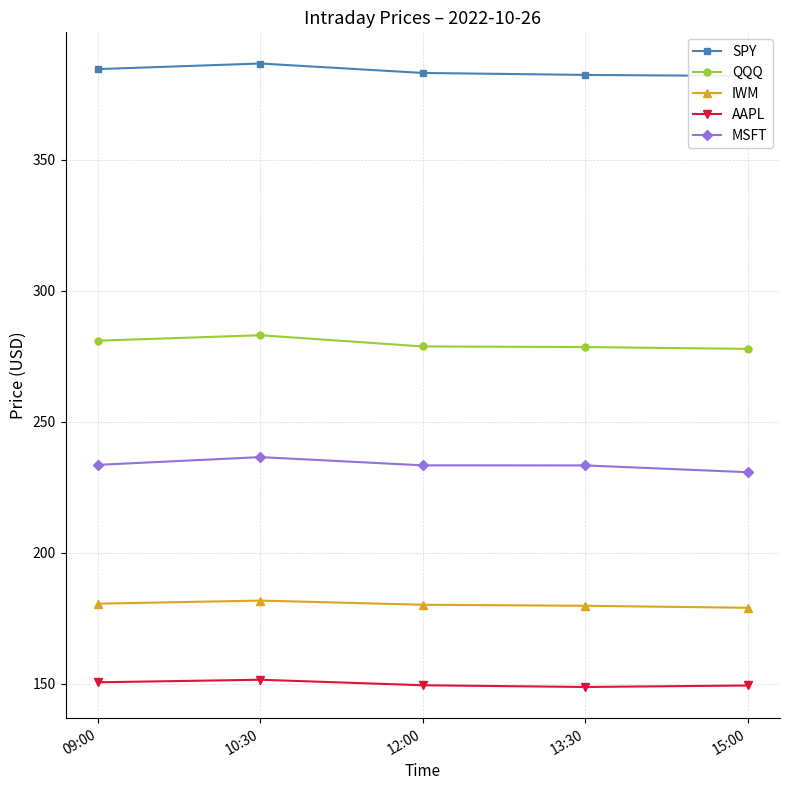

True or false: QQQ has more than 0 points higher than both neighbors.

True